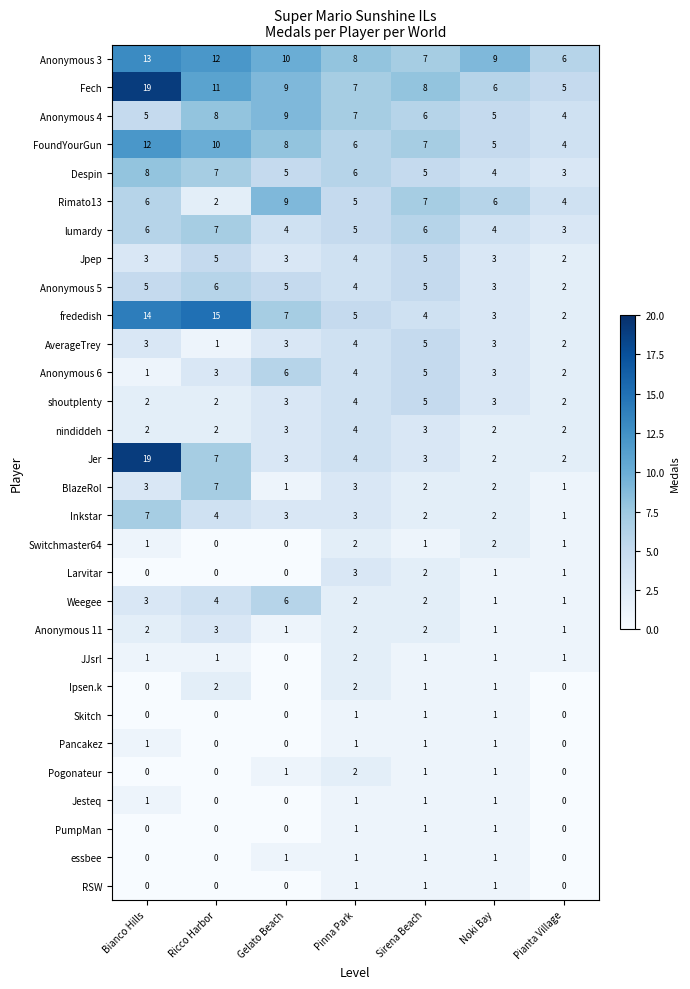

True or false: nindiddeh has a value of 4 at Pinna Park.

True